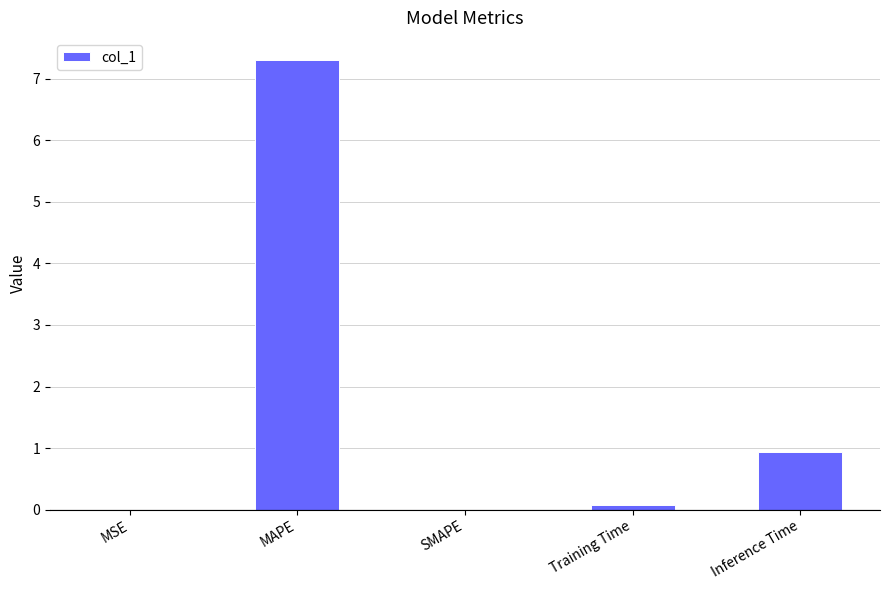

Between Inference Time and MAPE, which is larger?

MAPE